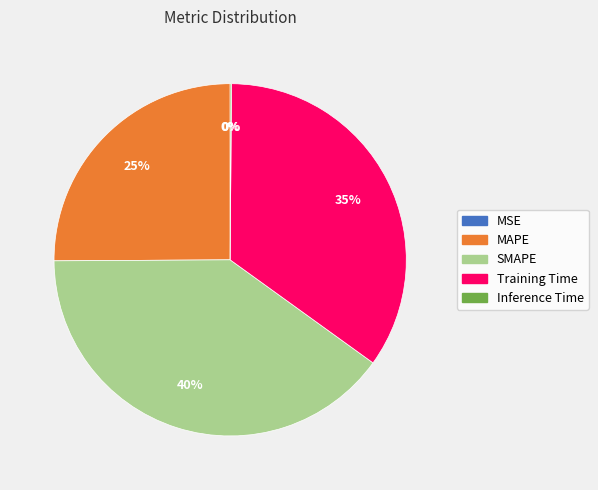

Is the sum of Training Time and MAPE greater than half?

Yes